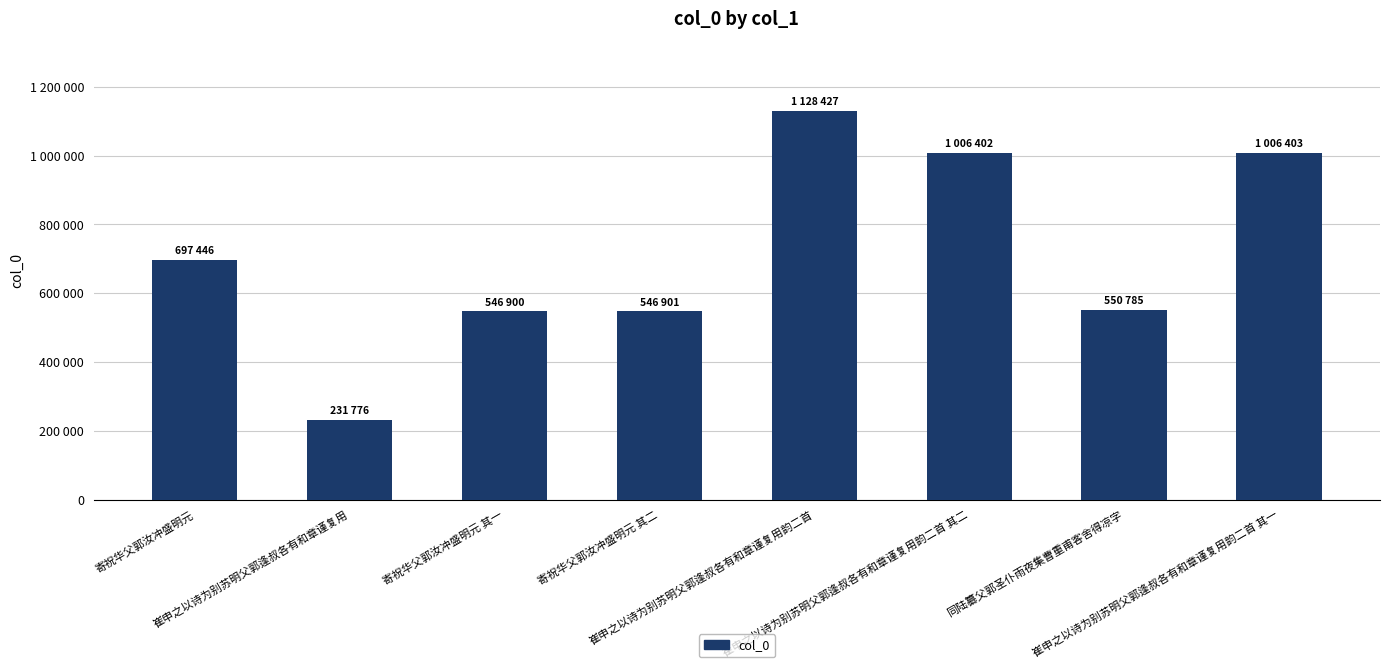

Does the chart contain any negative values?

No